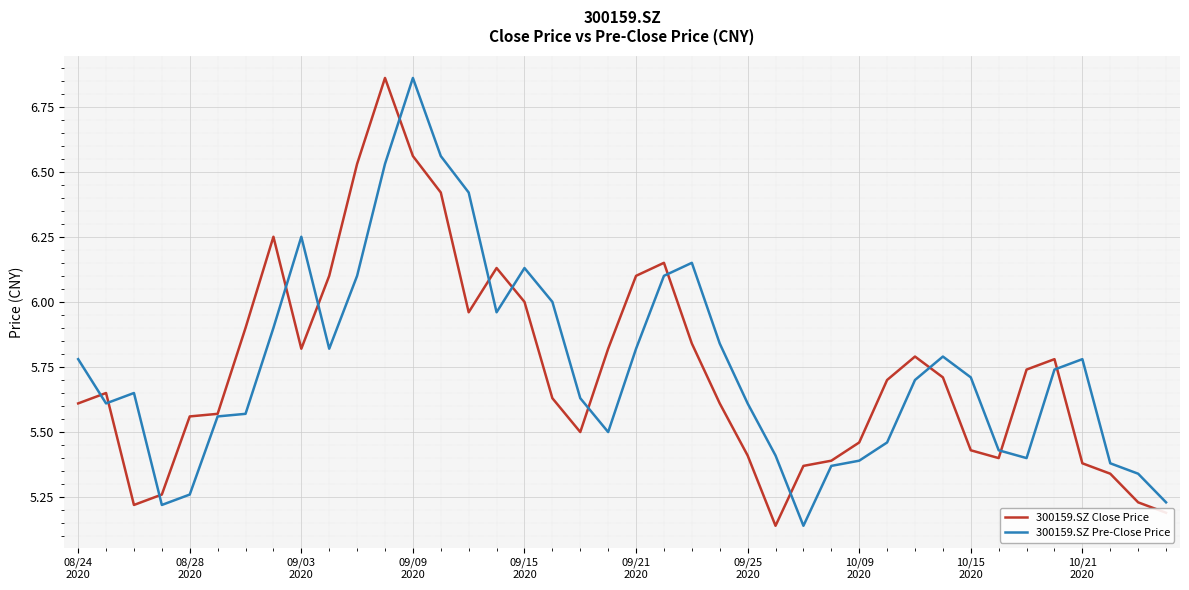

What is the average value of the 300159.SZ Pre-Close Price series?

5.8